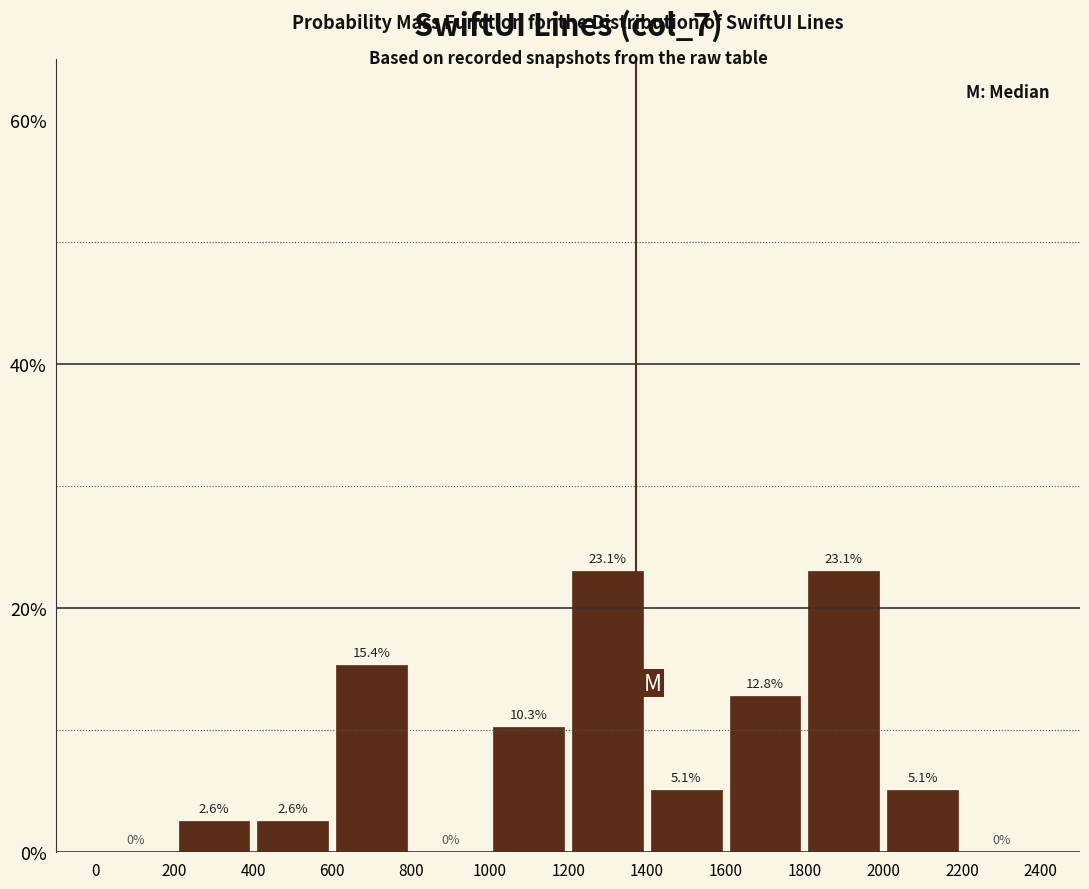

How tall is the bar that spans 1800 to 2000 on the x-axis?

23.1